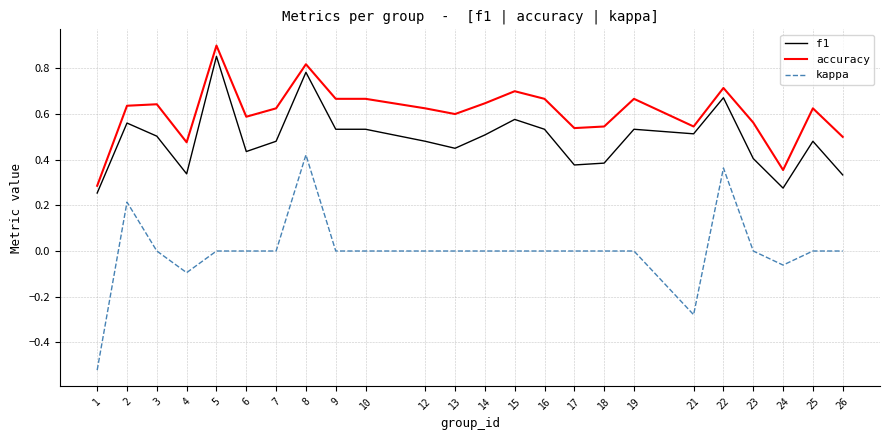

At which label does f1 reach its minimum?

1